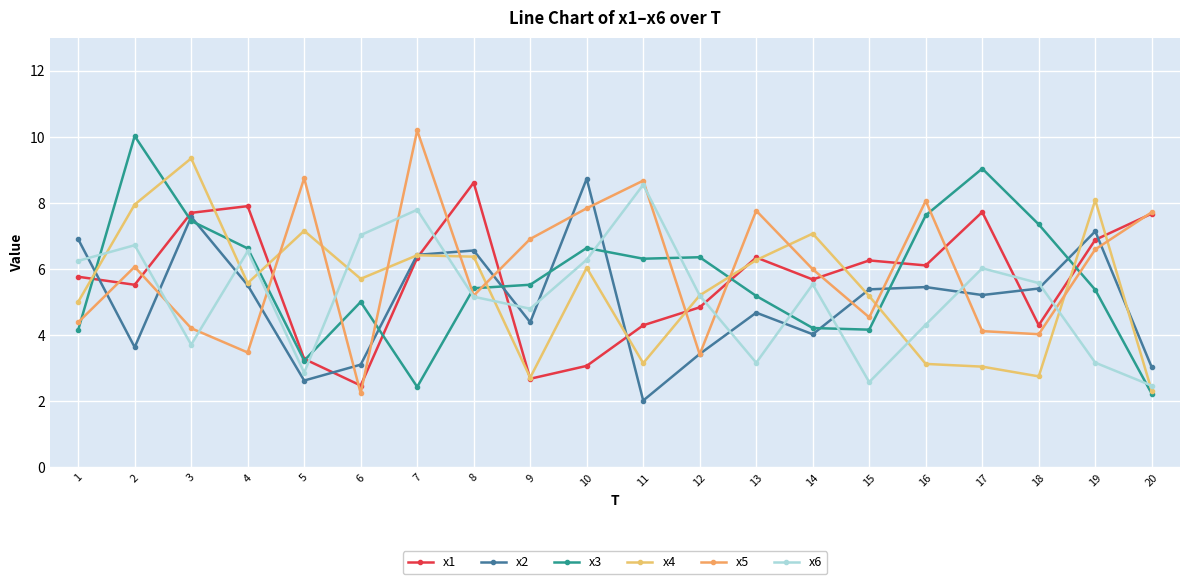

List the series in order of their peak value, highest first.

x5, x3, x4, x2, x1, x6